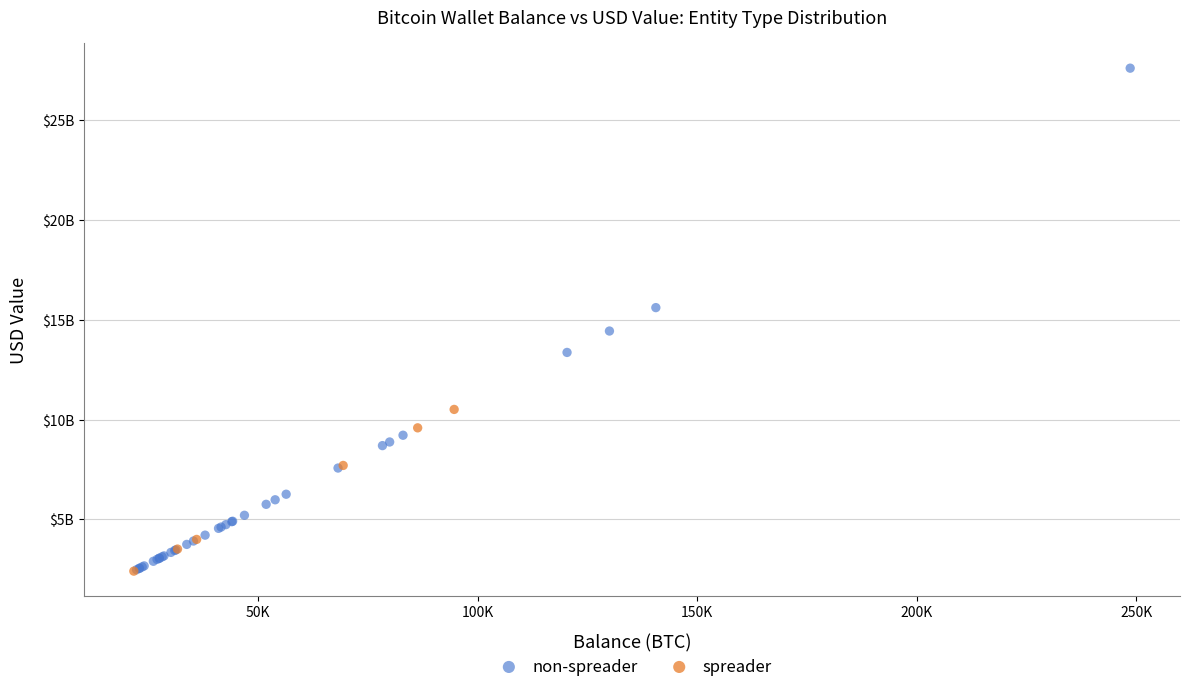

Which series has the largest Y range (max minus min)?

non-spreader